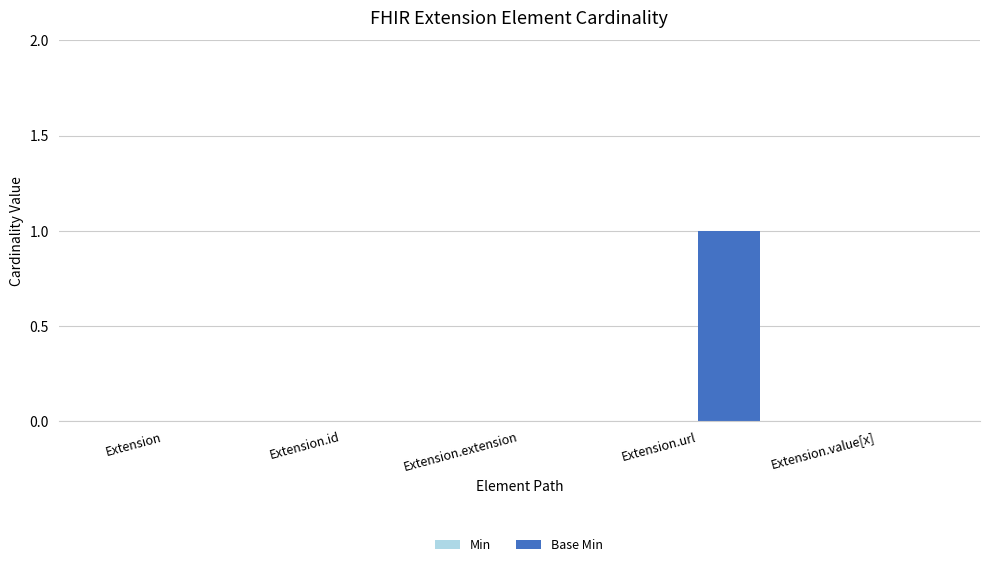

Reading left to right, what are all the values shown in this chart?

Extension=0	Extension.id=0	Extension.extension=0	Extension.url=1	Extension.value[x]=0